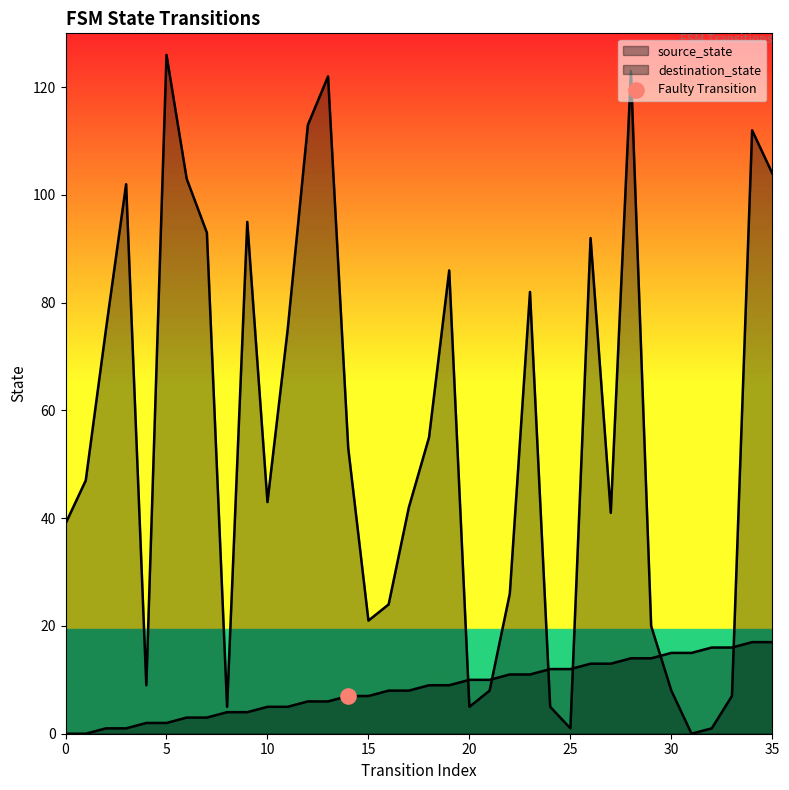

Which series contains the lowest Y value?

source_state